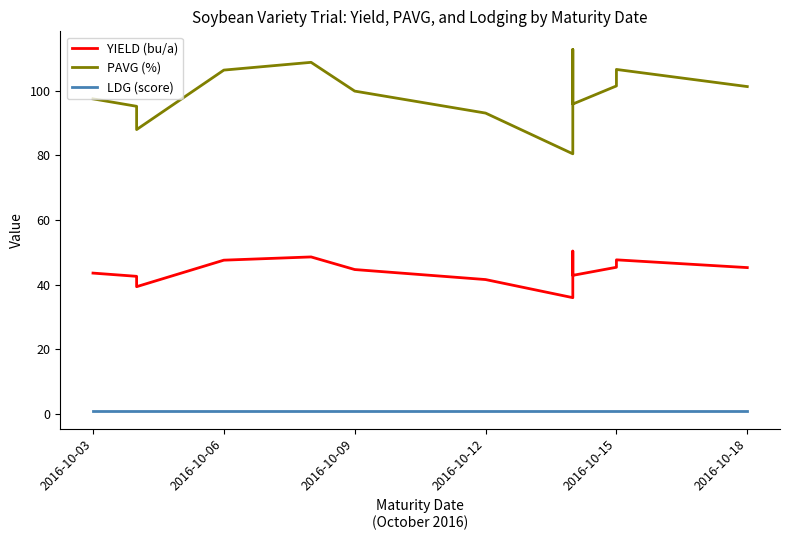

In YIELD (bu/a), how many points are higher than both neighbors (excluding endpoints)?

3